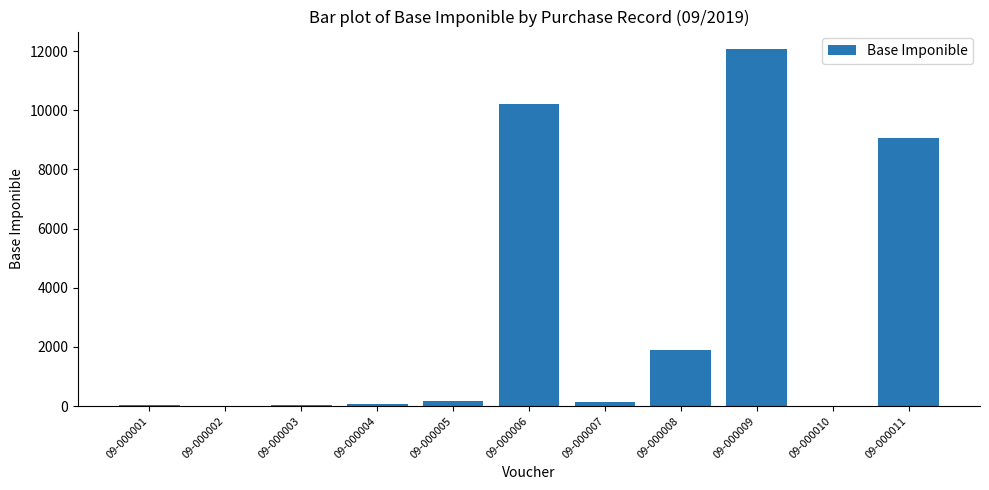

What is the approximate value at 09-000005?

178.0